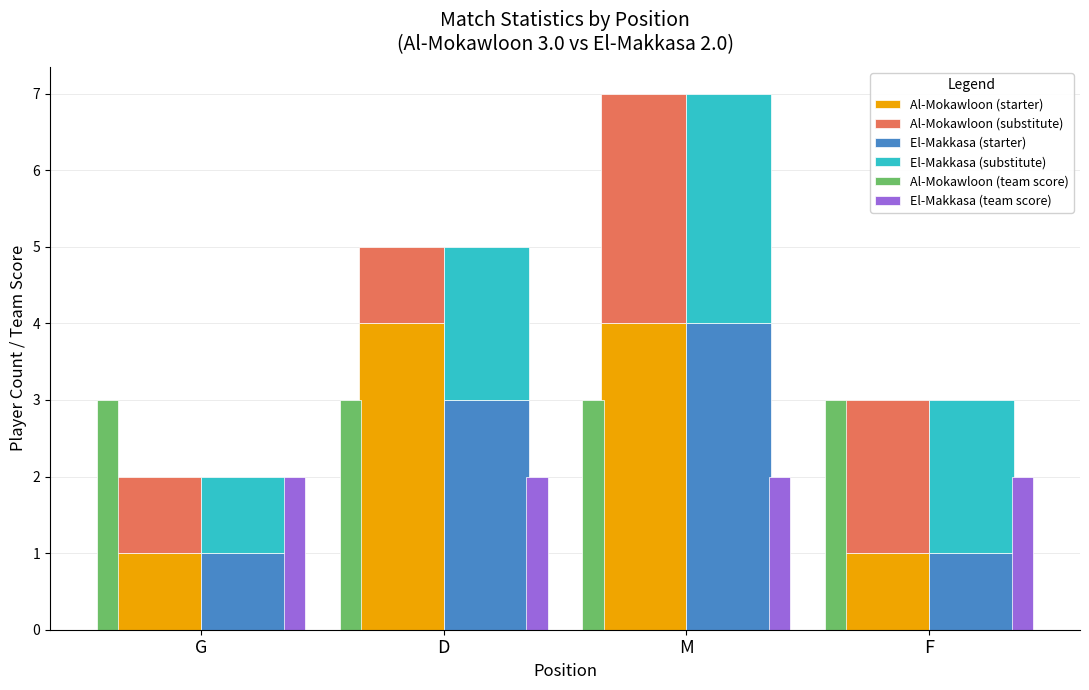

How many data points in Al-Mokawloon (starter) are less than 4?

2